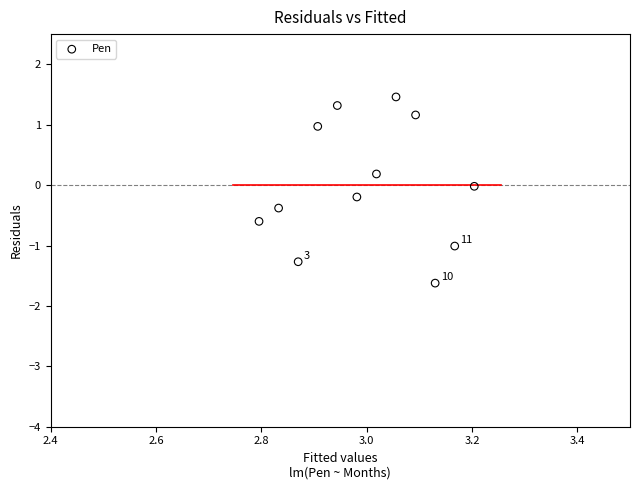

What is the average X value?

3.0